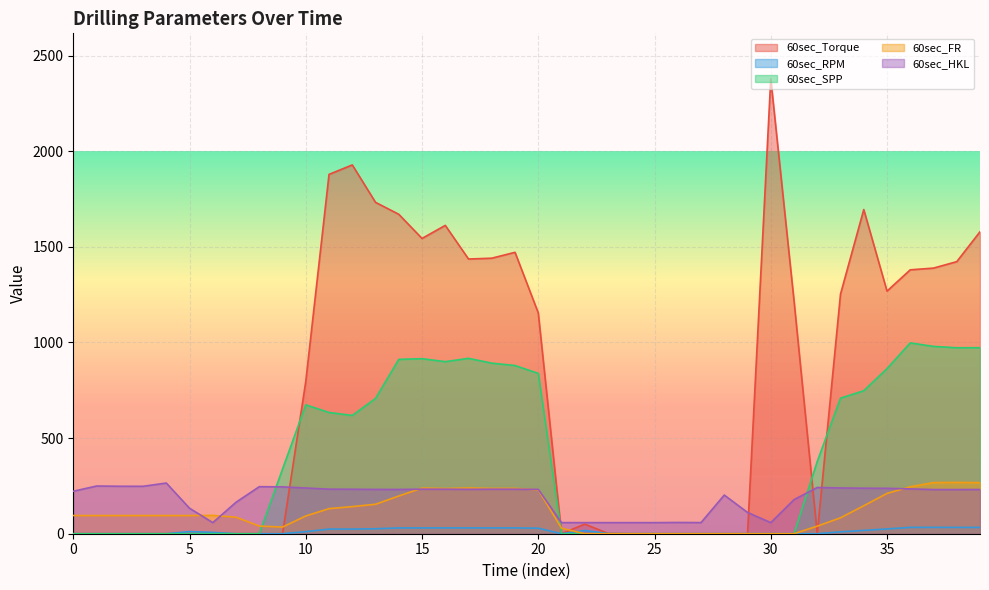

At which category does 60sec_FR reach its first local valley?

9